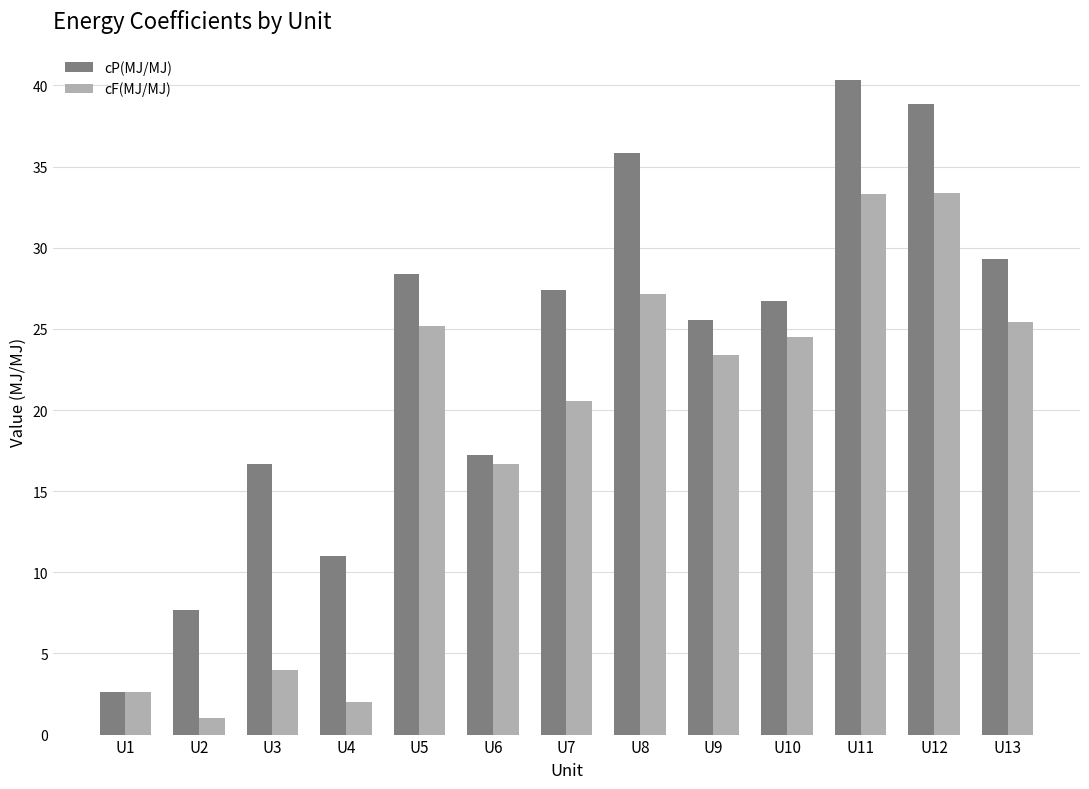

What is the total value across all series at U4?

13.0